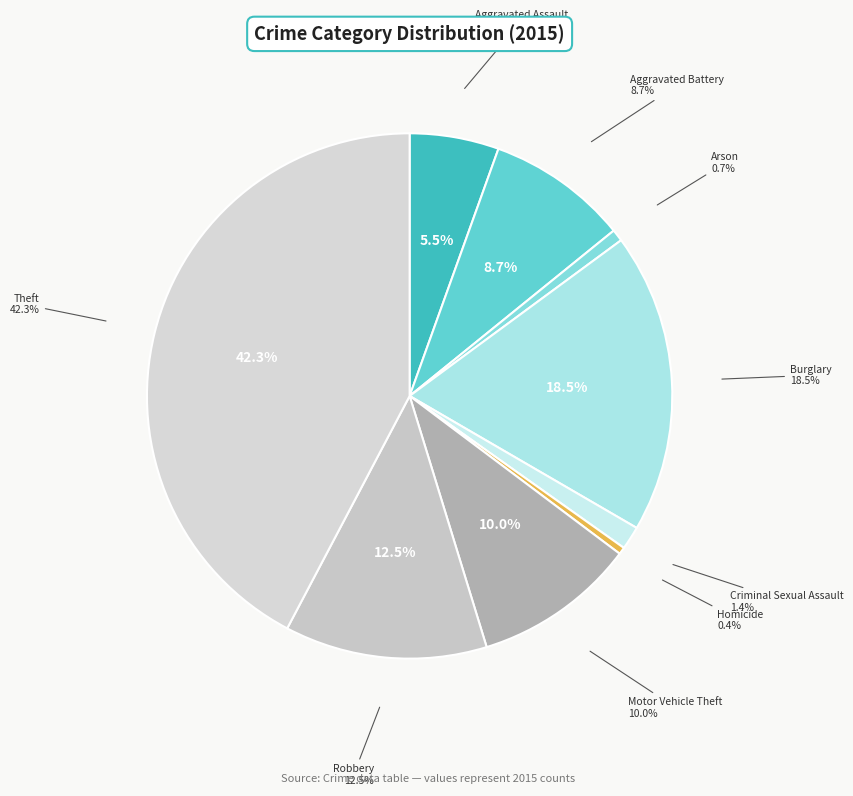

Which slice is the smallest?

Homicide